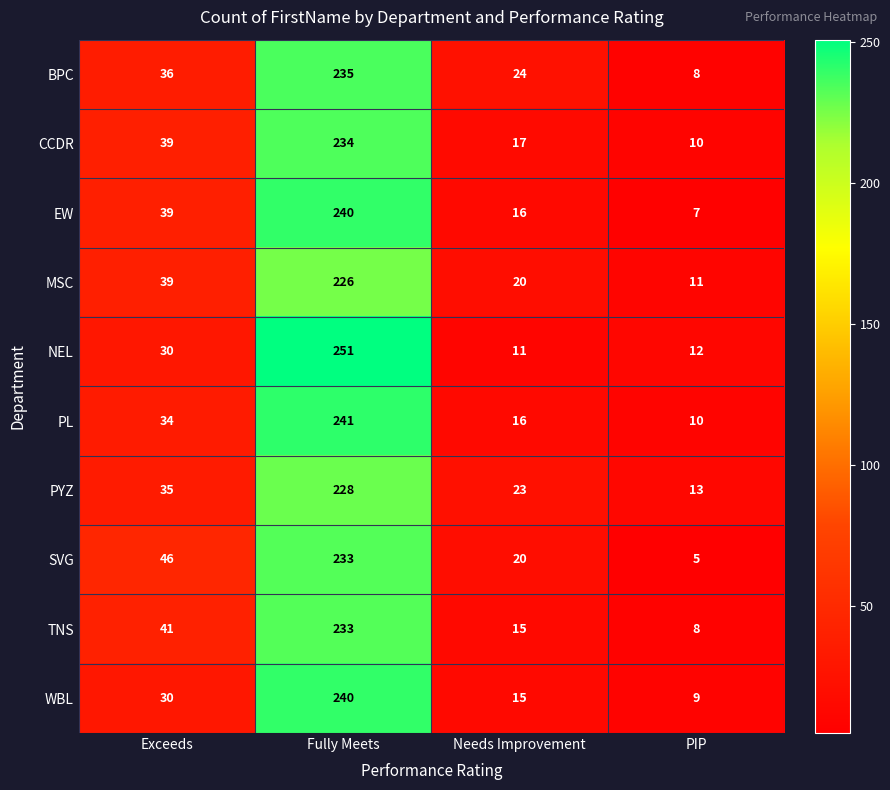

What is the difference between the highest and lowest values at Exceeds?

16